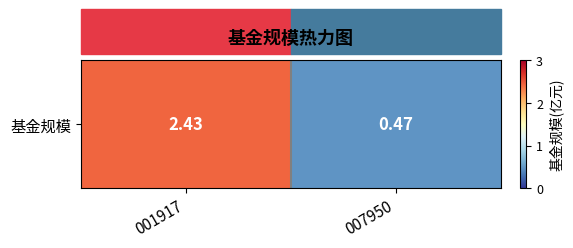

True or false: the data shows 0.5 at 007950.

True